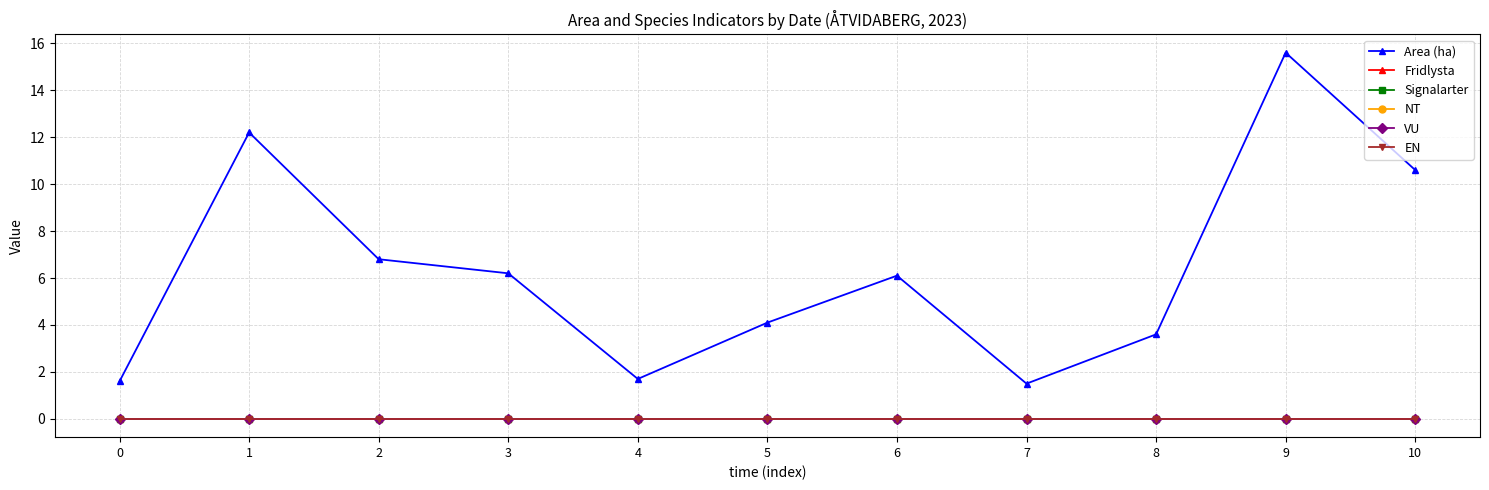

In Area (ha), how many points are higher than both neighbors (excluding endpoints)?

3